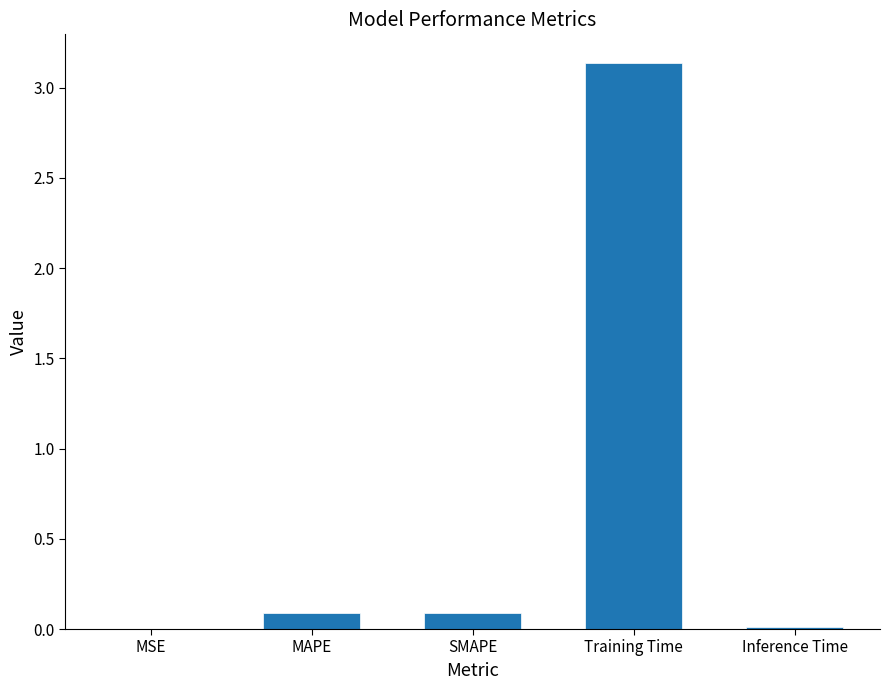

Which has a higher value, SMAPE or Training Time?

Training Time